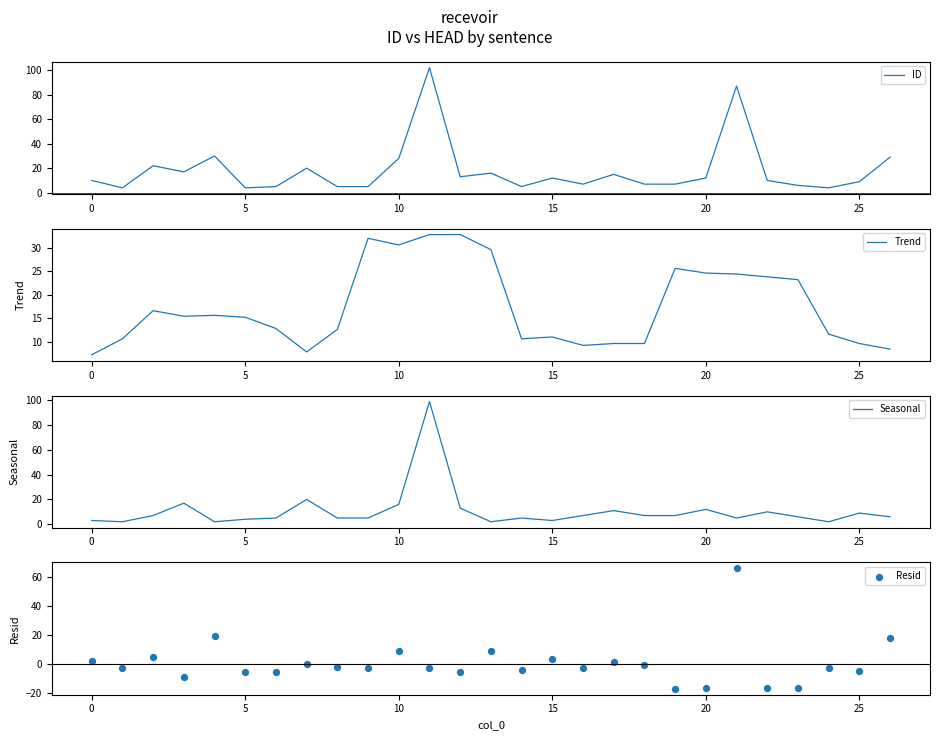

What is the total value across all series at 14?

16.0